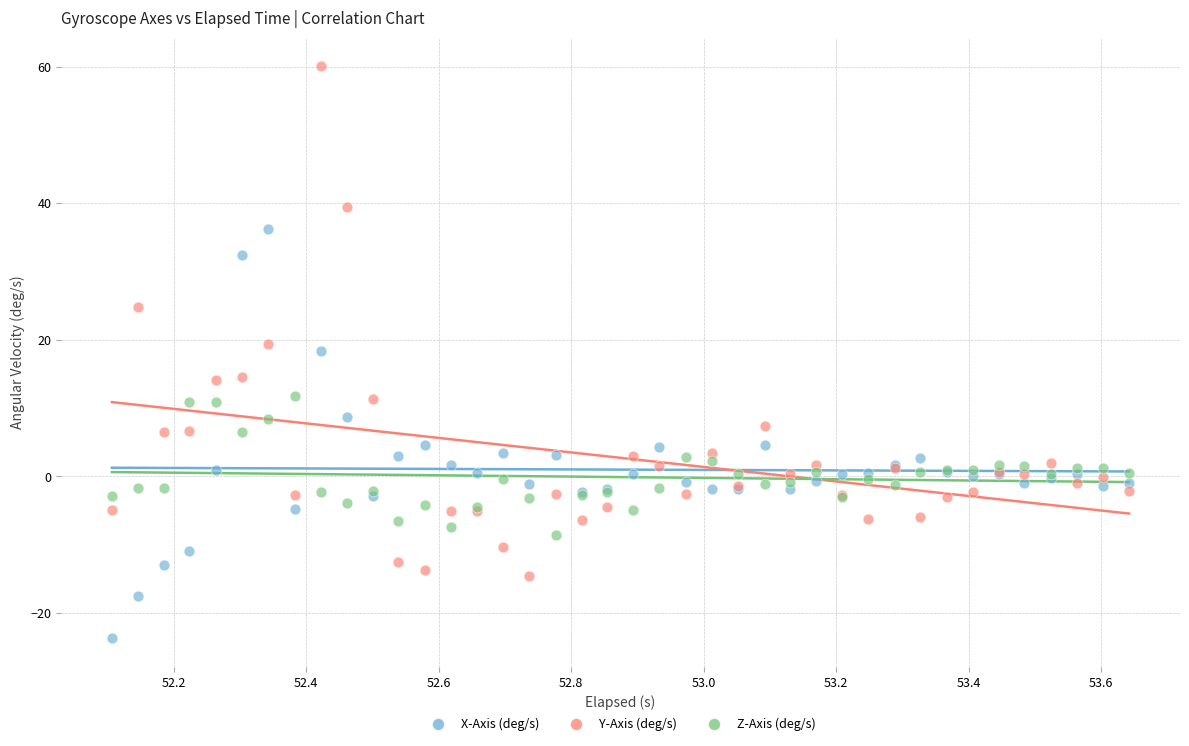

Which series contains the lowest Y value?

X-Axis (deg/s)